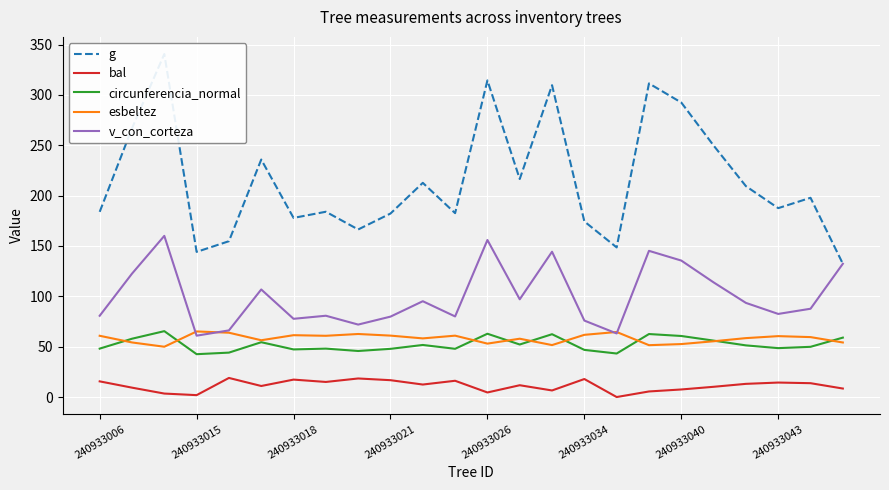

Reading left to right, extract all data points from this chart.

g: 183.9	266.8	340.6	144.1	154.7	235.8	177.8	184.0	166.4	182.2	212.7	182.6	314.4	216.5	309.6	174.3	148.6	311.4	292.4	249.7	209.4	187.5	197.8	132.3
bal: 15.6	9.3	3.5	1.9	19.0	11.0	17.3	15.0	18.4	16.7	12.4	16.1	4.5	11.7	6.5	17.9	0.0	5.5	7.5	10.2	13.1	14.4	13.8	8.4
circunferencia_normal: 48.1	57.9	65.4	42.5	44.1	54.4	47.3	48.1	45.7	47.9	51.7	47.9	62.9	52.2	62.4	46.8	43.2	62.5	60.6	56.0	51.3	48.5	49.9	59.0
esbeltez: 60.8	54.2	49.9	65.1	63.9	56.4	61.4	60.8	62.6	61.0	58.2	60.9	53.0	57.9	51.6	61.8	64.6	51.5	52.6	55.4	58.5	60.5	59.5	54.2
v_con_corteza: 80.7	122.5	160.0	60.9	66.2	106.8	77.7	80.7	71.9	79.8	95.1	80.0	155.9	97.0	144.3	75.9	63.1	145.2	135.5	113.8	93.5	82.5	87.7	132.3